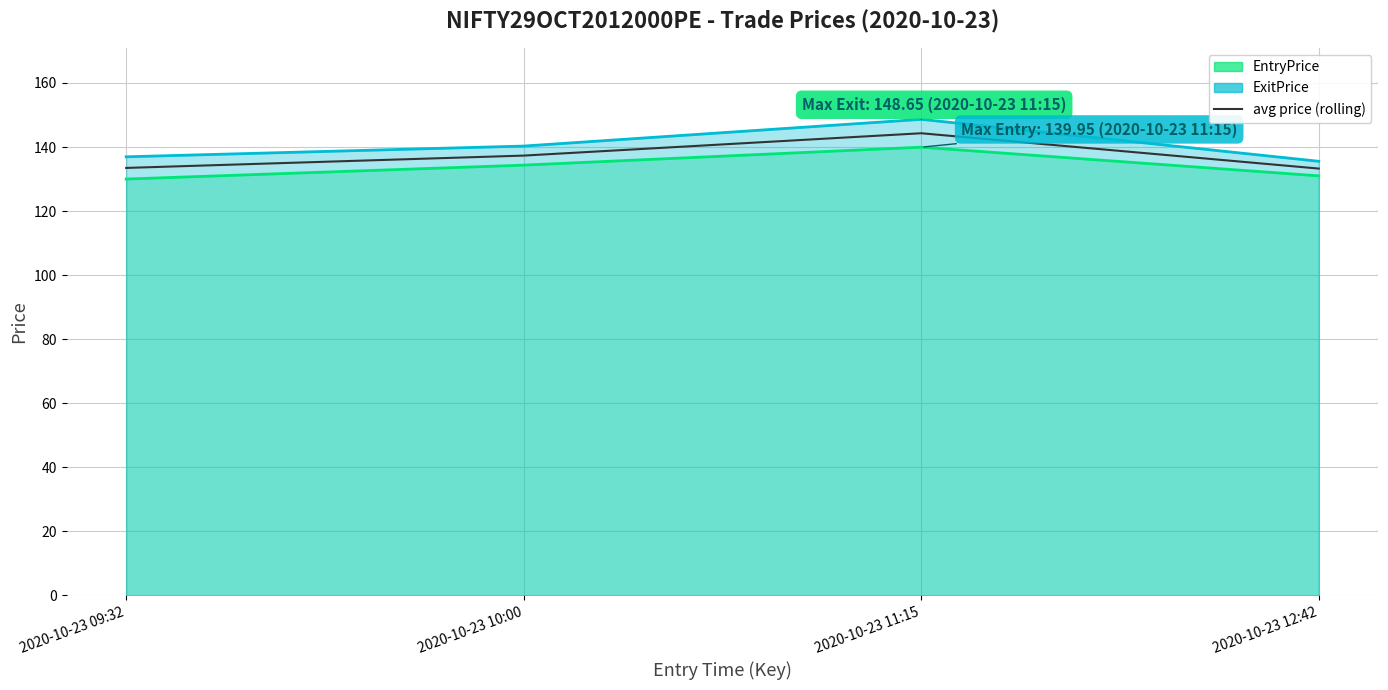

What is the label of the 2nd point from the left?

2020-10-23 10:00